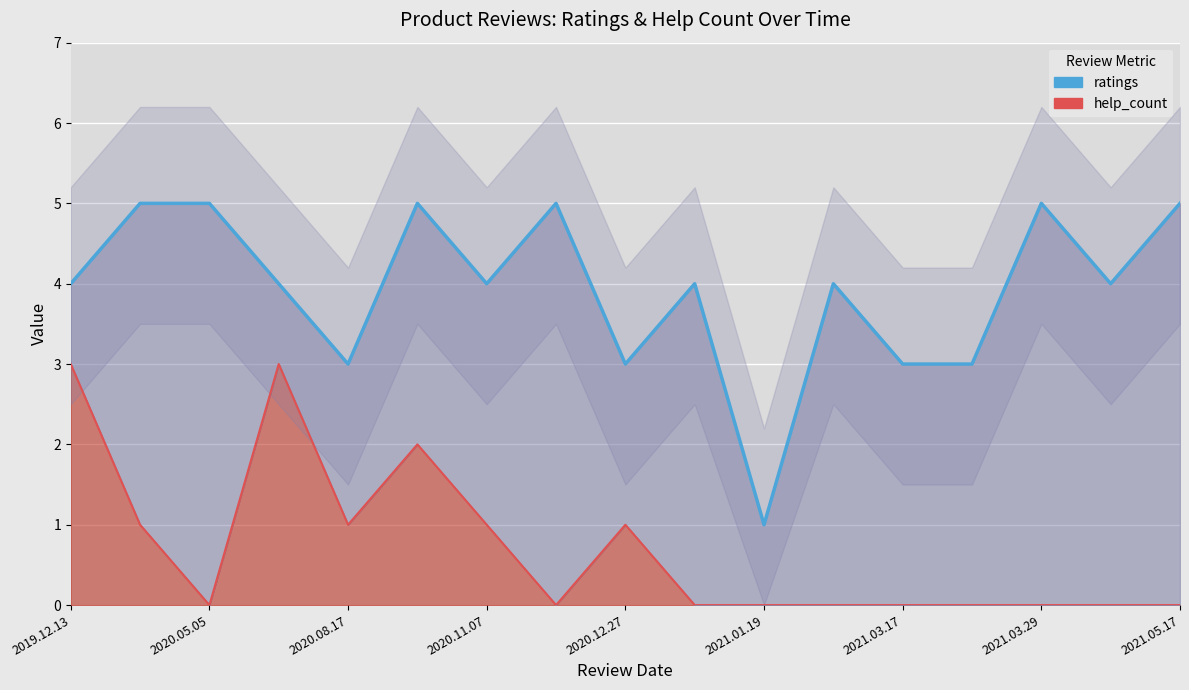

True or false: help_count and ratings cross at least once.

False